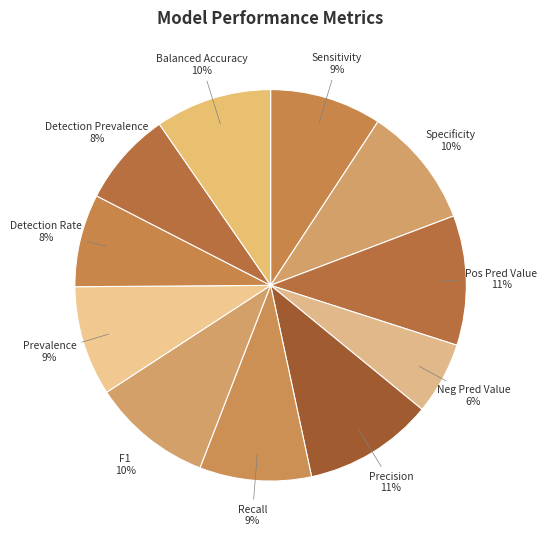

Is there any slice that represents more than half of the pie?

No